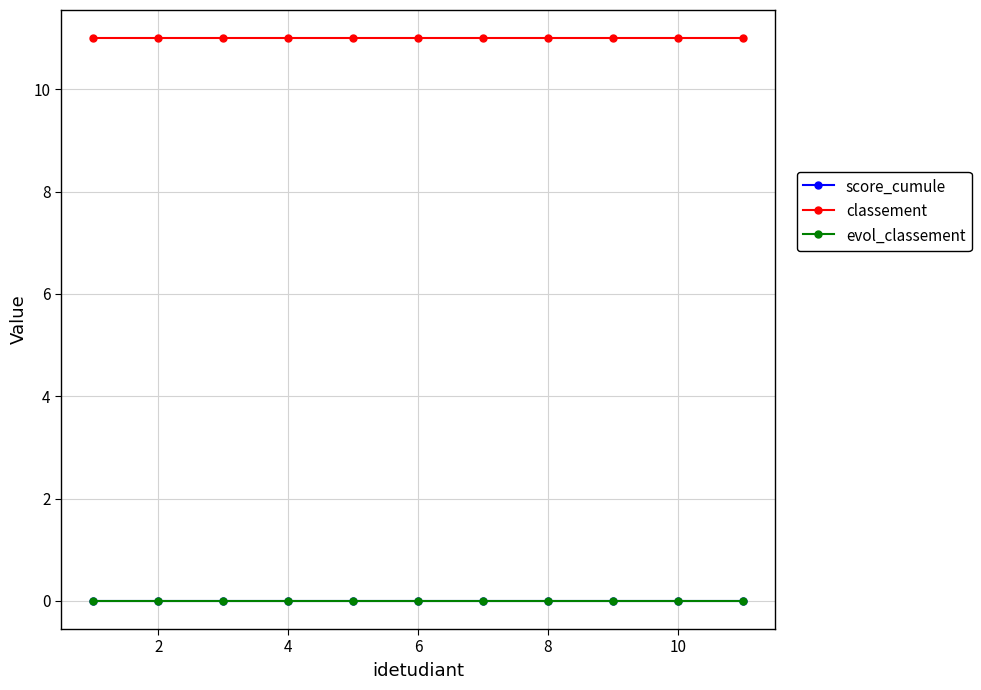

At how many categories does at least one series exceed 4?

11